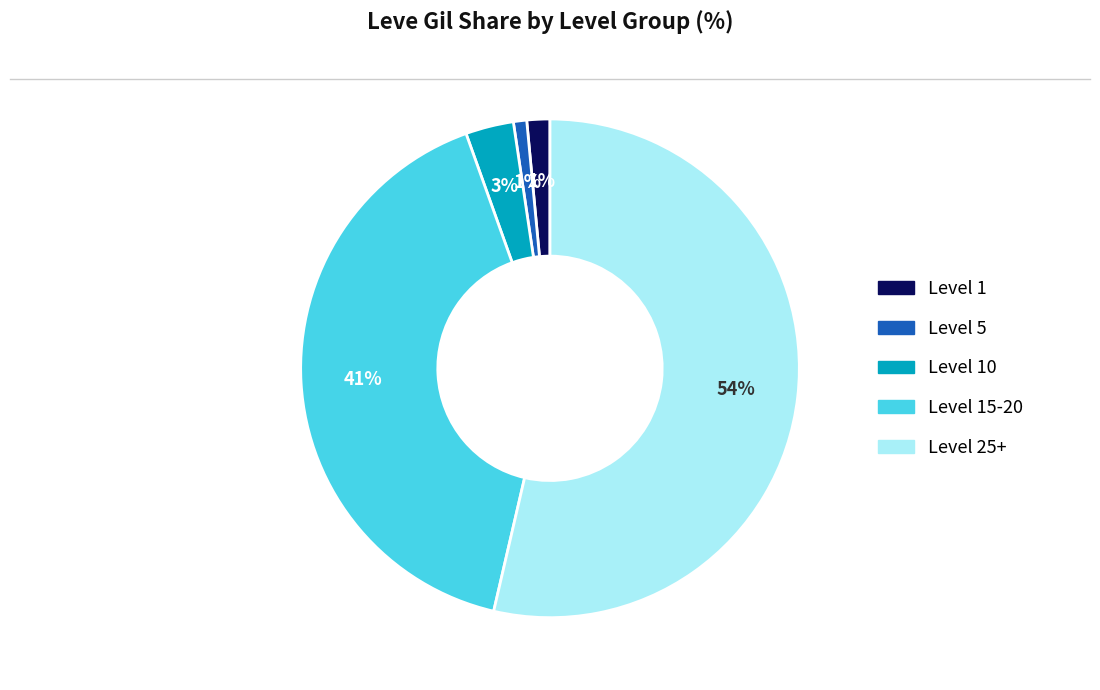

Does any single category account for the majority?

Yes